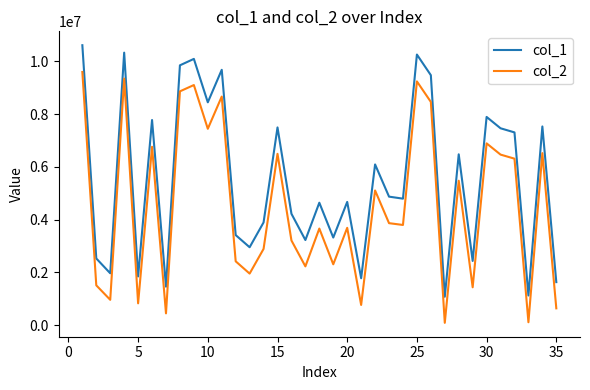

Which series has the largest total across all categories?

col_1